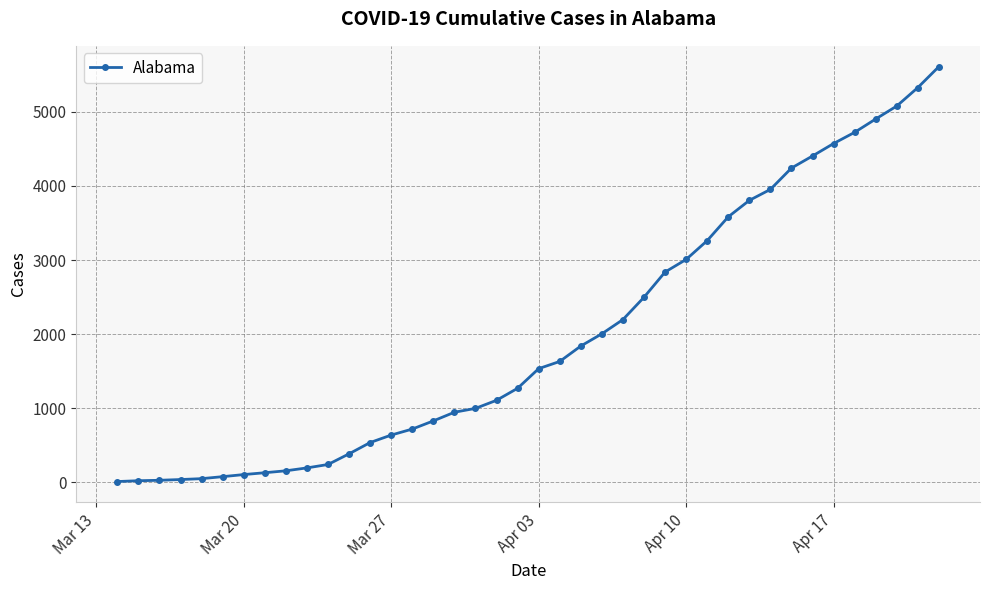

What is the difference between the second highest and second lowest values?

5304